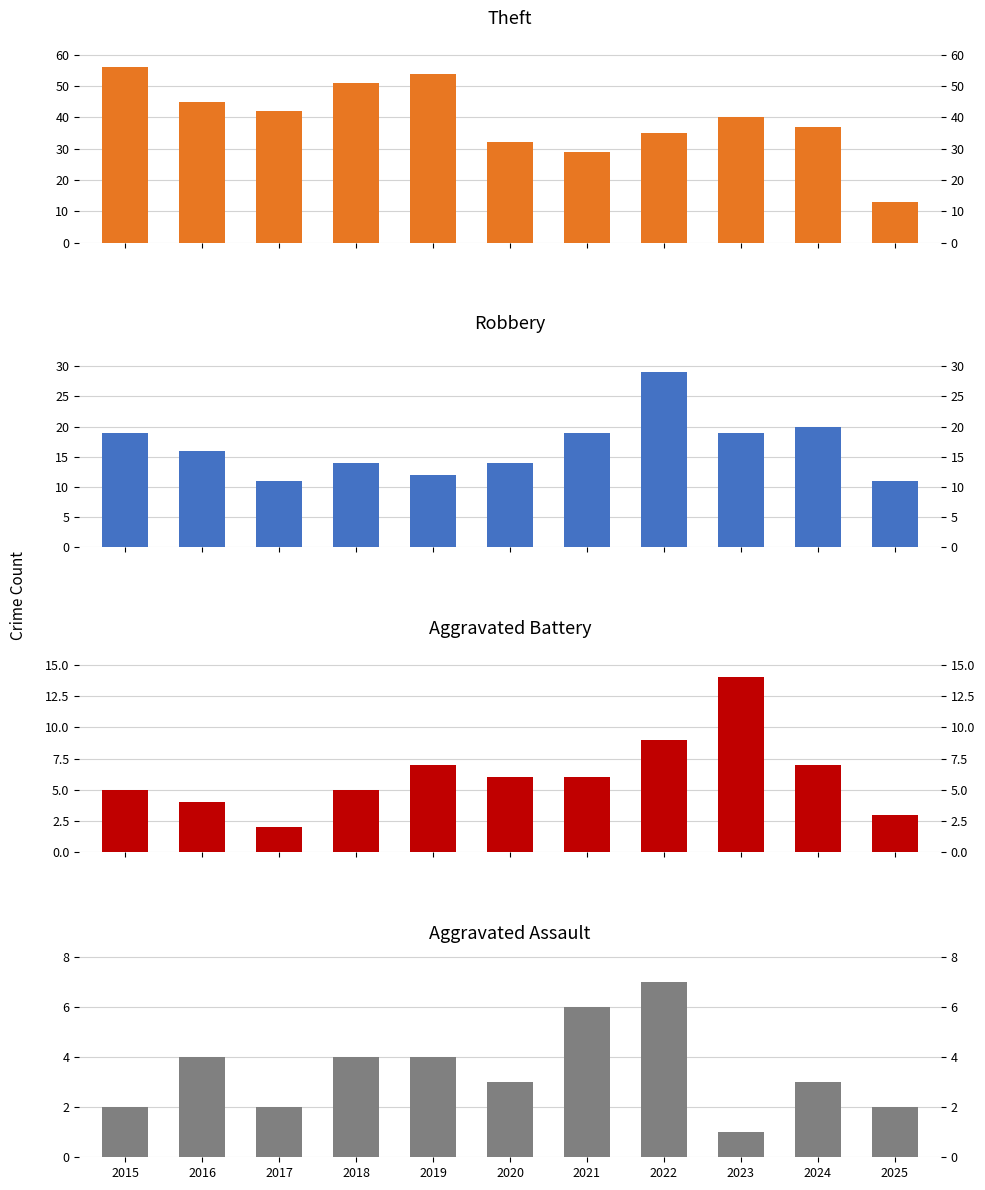

List the series in order of their peak value, highest first.

Theft, Robbery, Aggravated Battery, Aggravated Assault